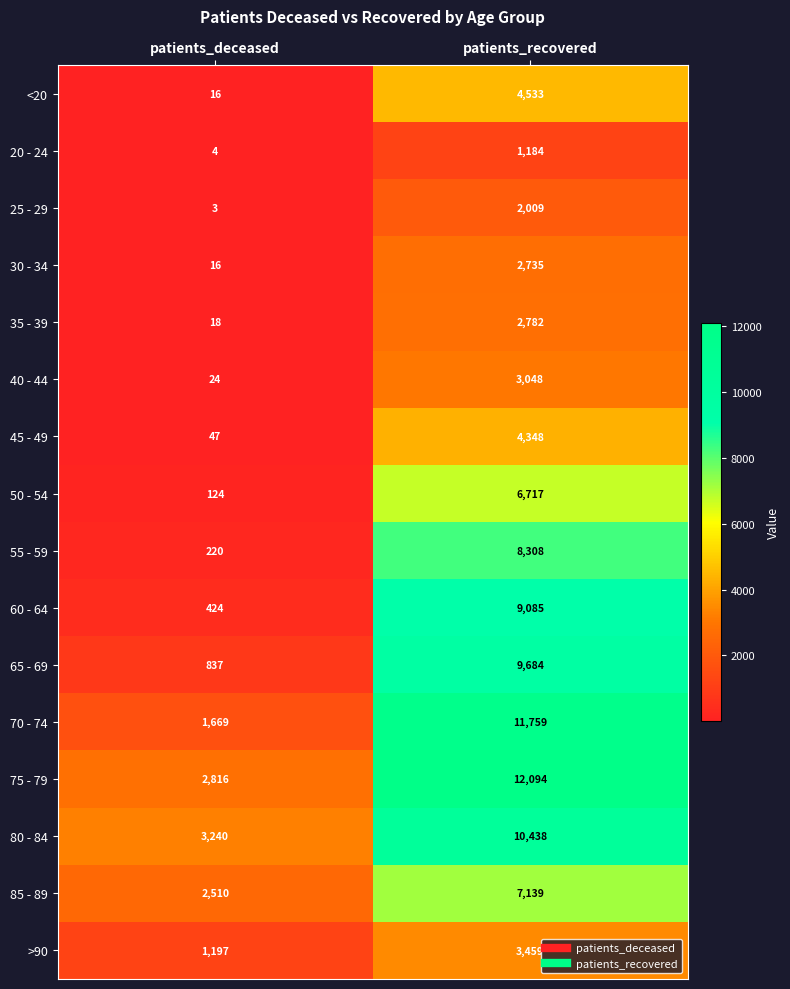

List the labels in order of 55 - 59 value, largest first.

patients_recovered, patients_deceased